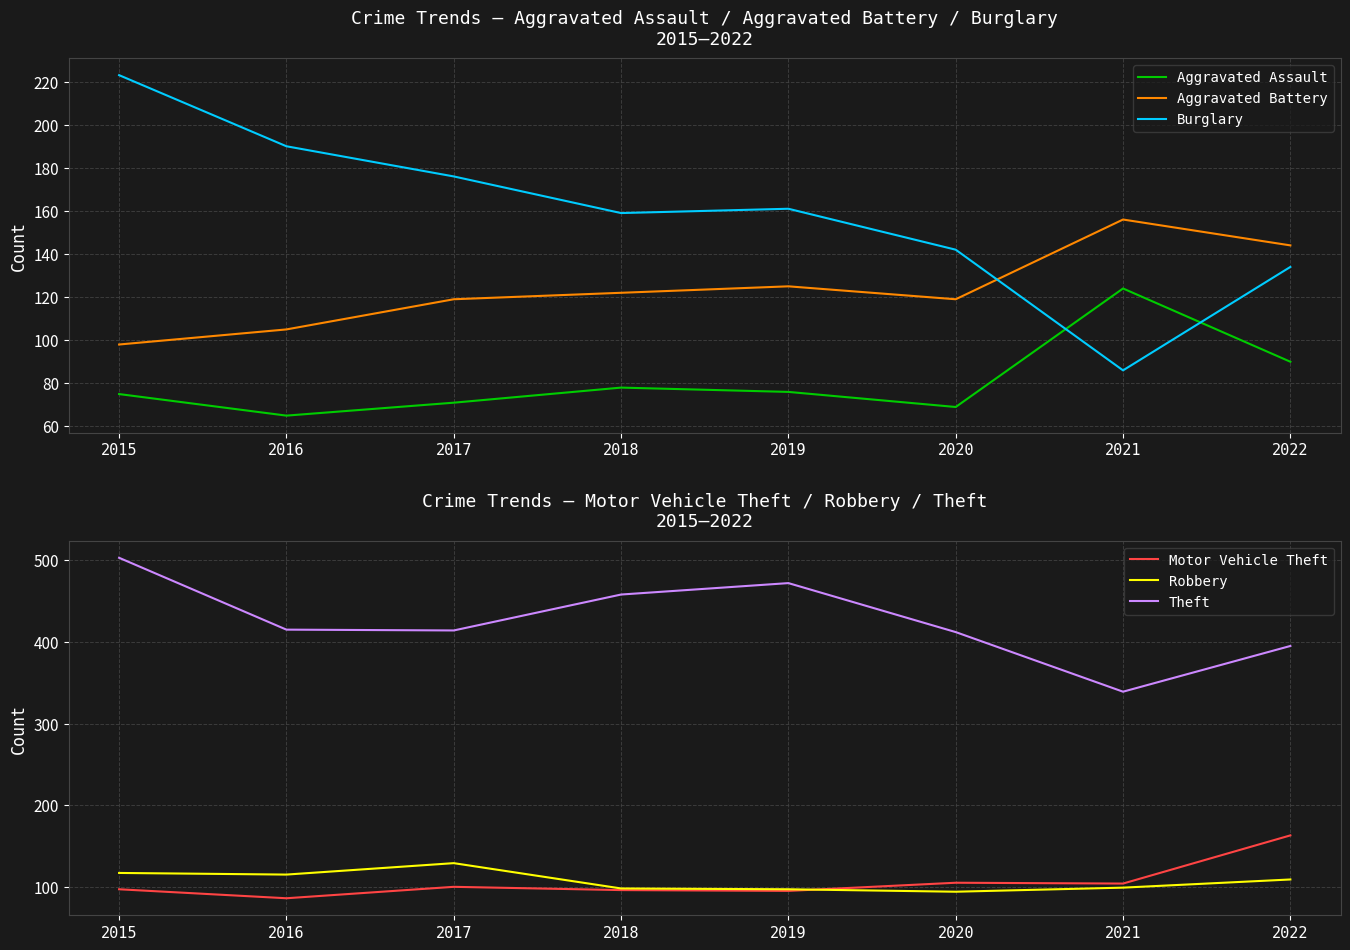

How many lines are shown in the chart?

6